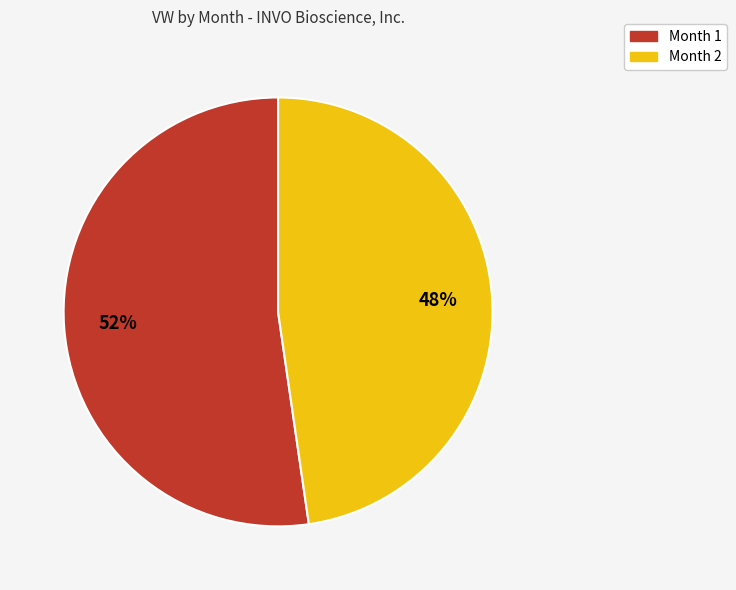

Is it true that Month 2 is 54% of the pie?

False